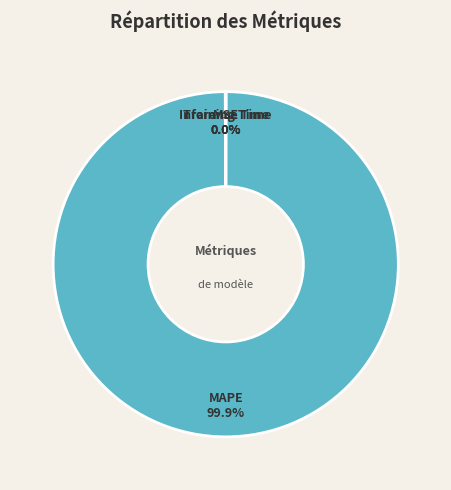

Is there a majority slice in this chart?

Yes